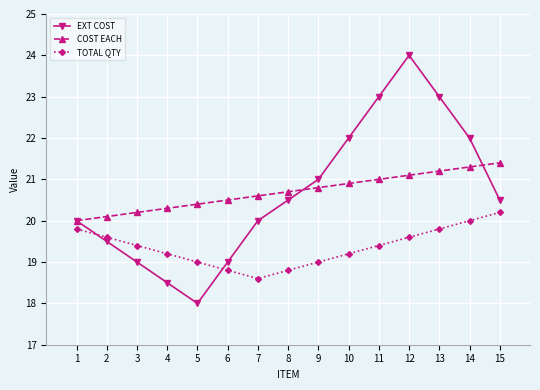

In EXT COST, how many points are lower than both neighbors (excluding endpoints)?

1